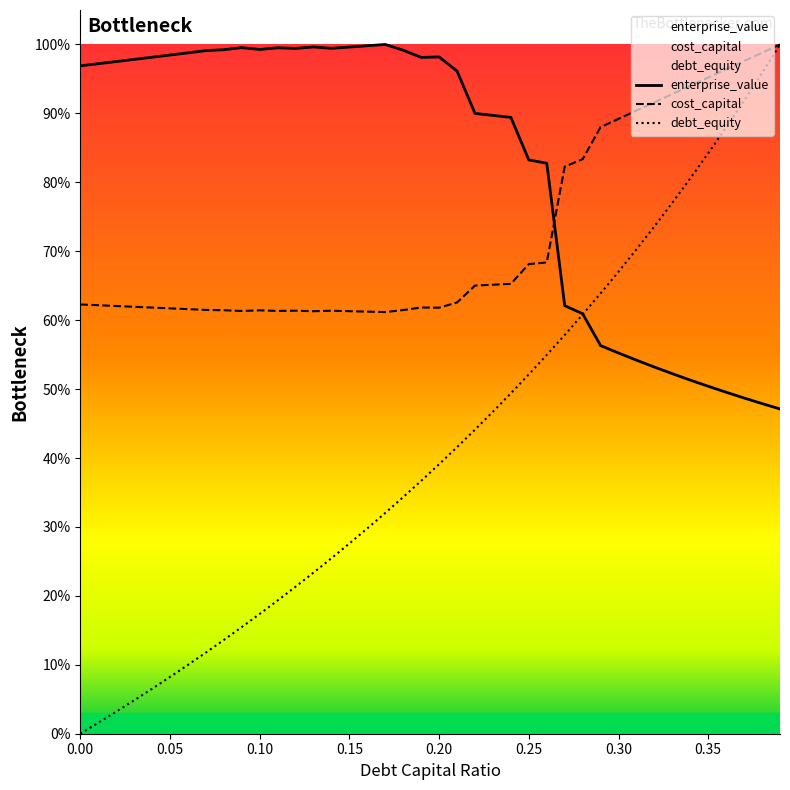

True or false: debt_equity has more than 1 points higher than both neighbors.

False